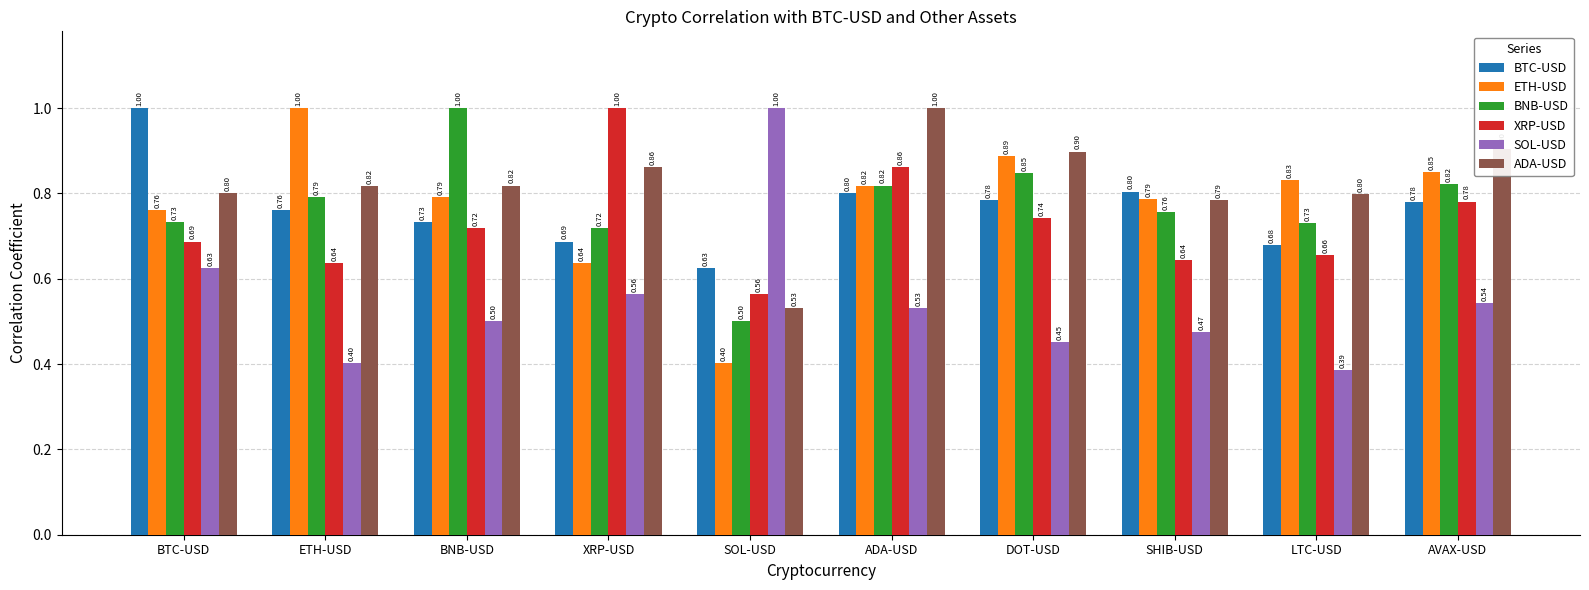

What is the highest value of the SOL-USD series?

1.0